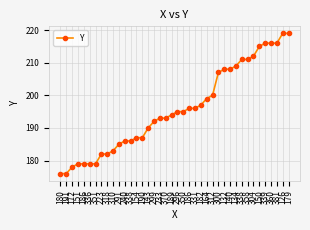

How many lines are shown in the chart?

1